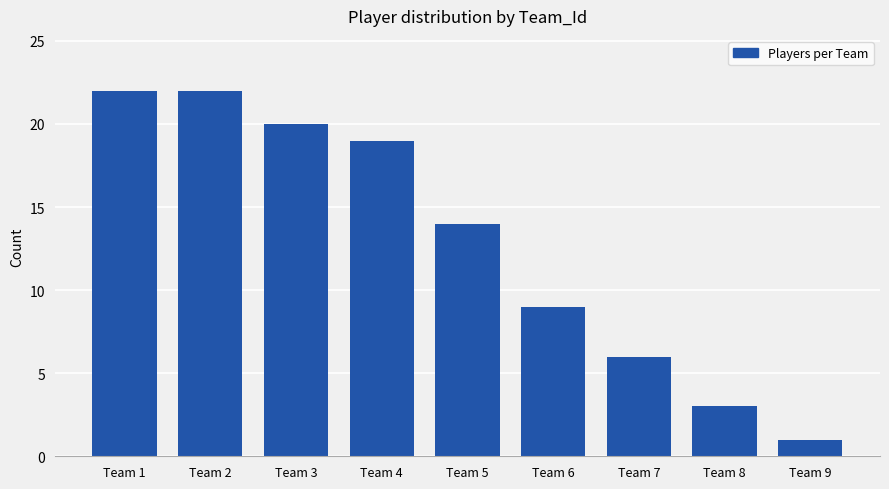

What is the value of the 2nd bar from the left?

22